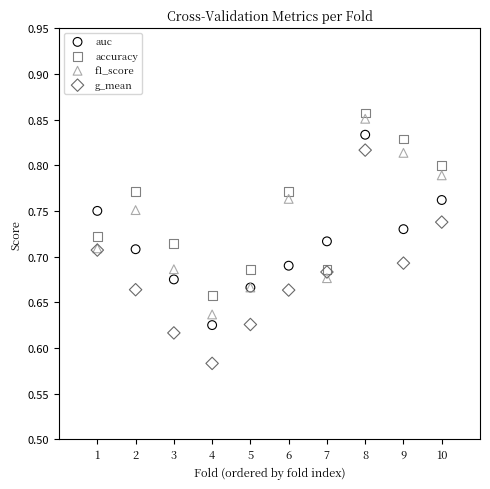

What are all the series names shown in the legend?

auc, accuracy, f1_score, g_mean